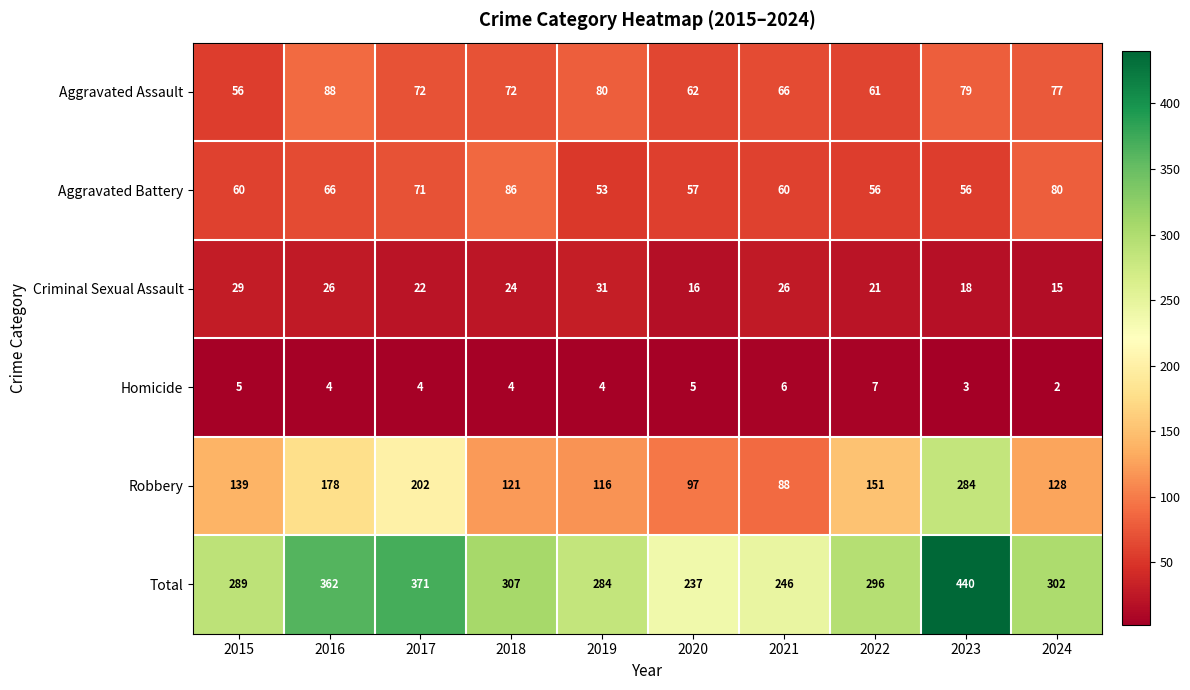

List the labels in order of Robbery value, largest first.

2023, 2017, 2016, 2022, 2015, 2024, 2018, 2019, 2020, 2021